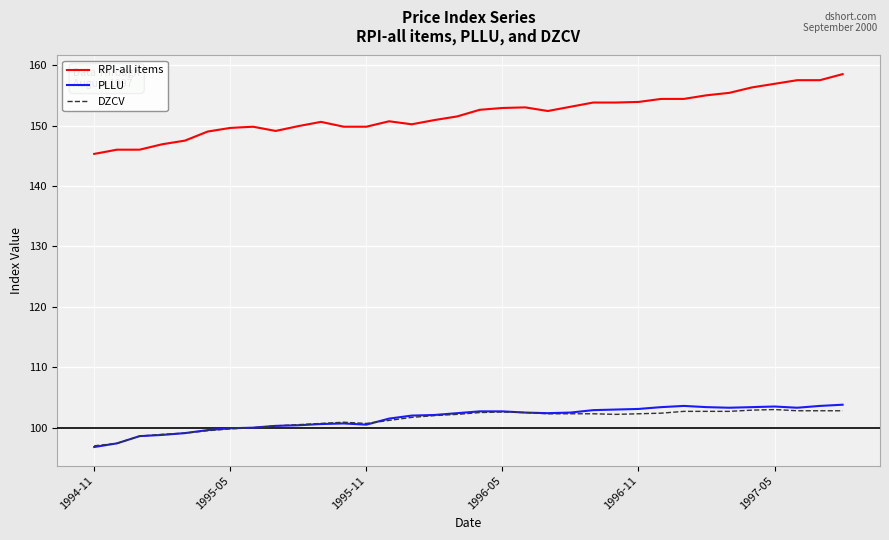

Count the number of categories in the chart.

34